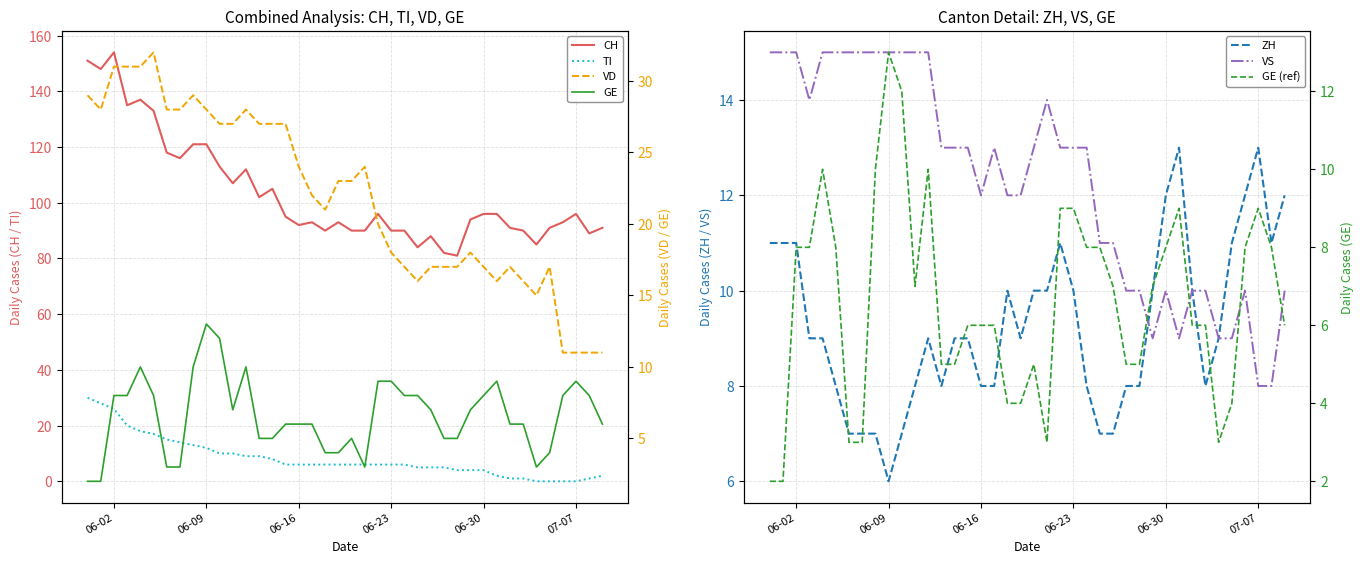

What is the sum of the VD values at 2020-06-22 and 2020-06-01?

48